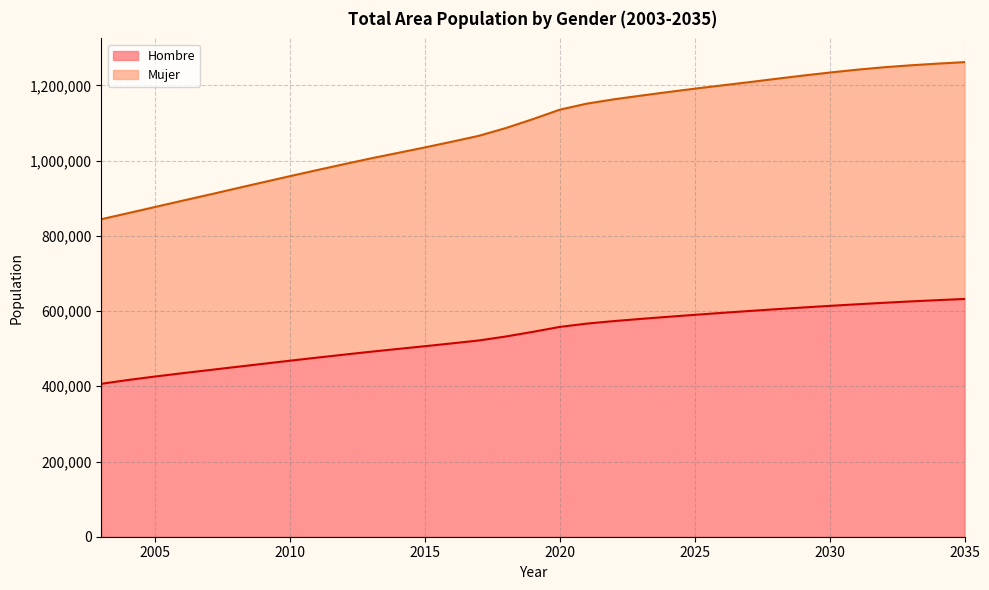

What is the highest value of the Hombre series?

632249